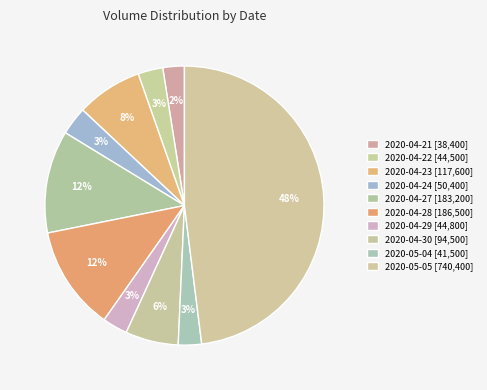

Count the number of slices in the pie.

10